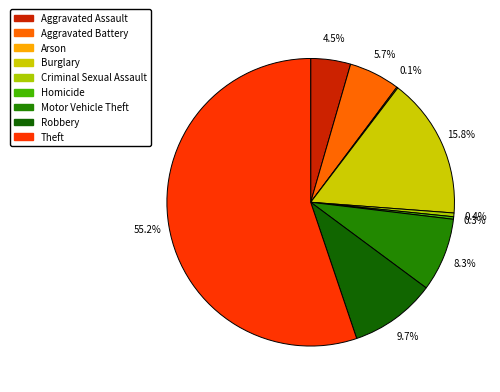

Count the number of slices in the pie.

9